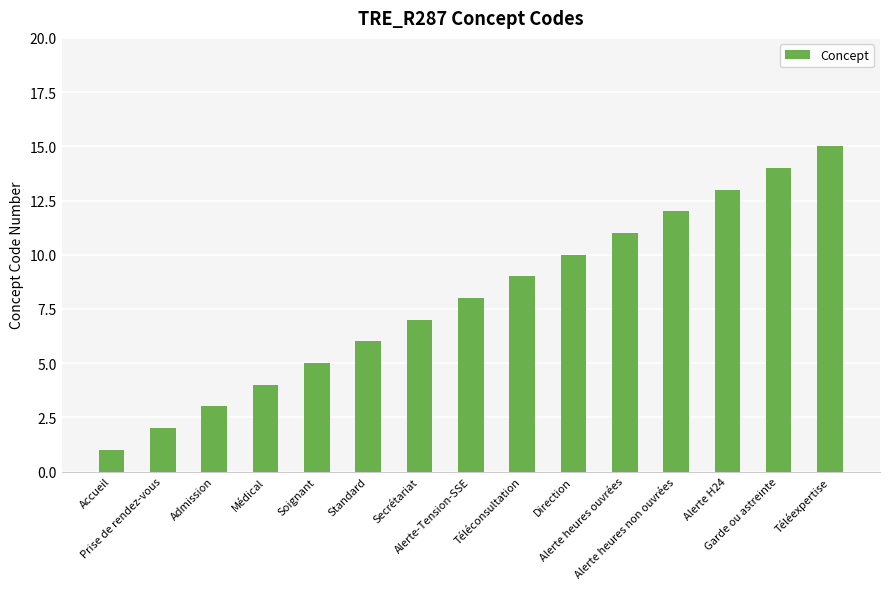

Are the bars horizontal?

No